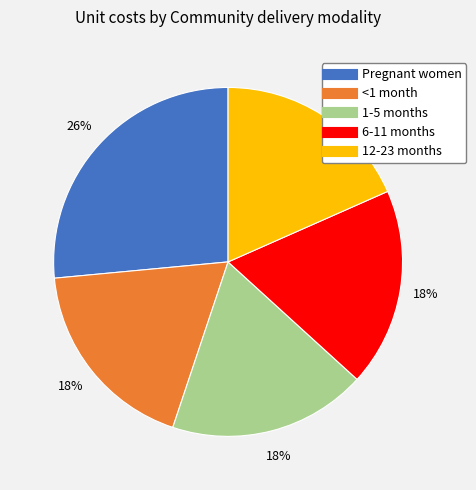

Does <1 month represent more than half of the total?

No